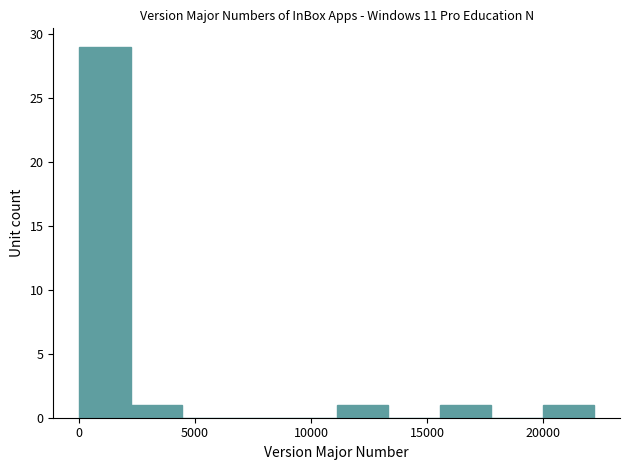

Reading left to right, transcribe this chart: for each bar, give the range it covers on the x-axis and its height. Neither the bar edges nor the heights are printed on the chart, so give them approximately, as read against the axes.

0 to 2000: 29
2000 to 4500: 1
4500 to 6500: 0
6500 to 9000: 0
9000 to 11000: 0
11000 to 13500: 1
13500 to 15500: 0
15500 to 18000: 1
18000 to 20000: 0
20000 to 22000: 1